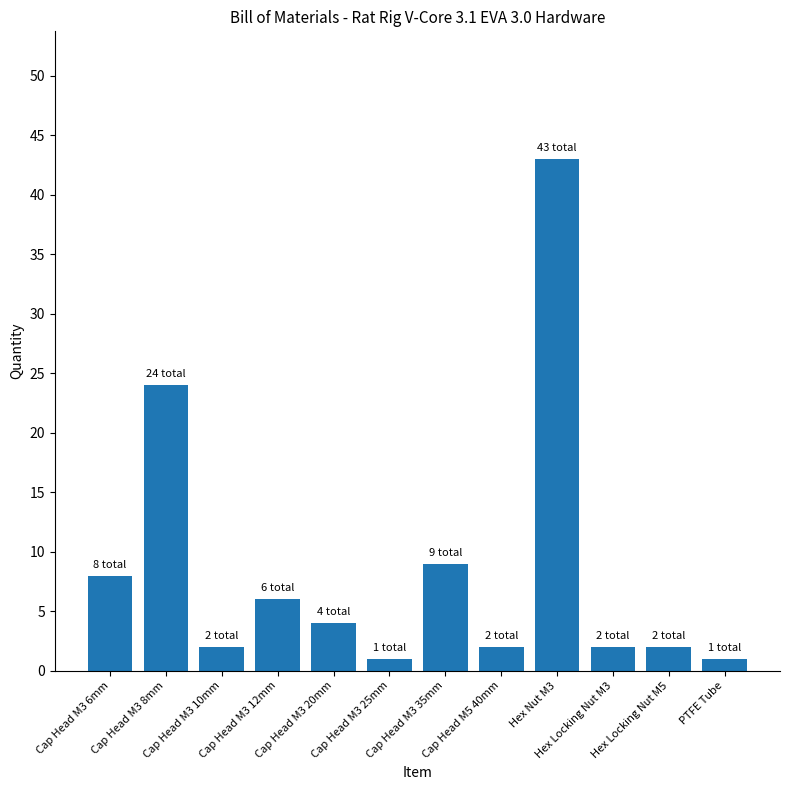

How many bars are there in total?

12